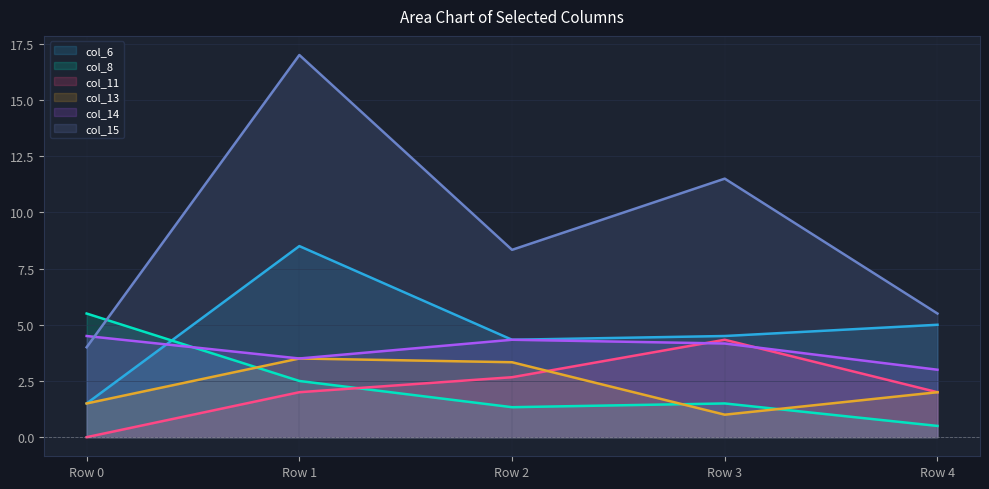

Rank the series at Row 1 from lowest to highest value.

col_11, col_8, col_13, col_14, col_6, col_15